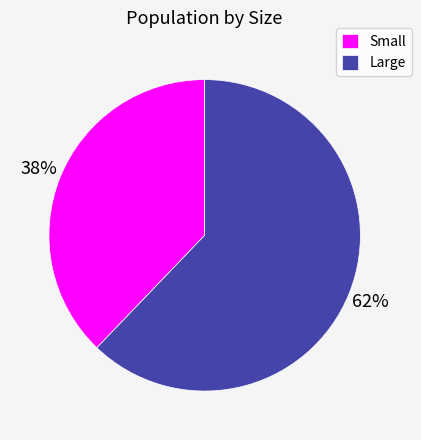

Which category has the smallest portion of the pie?

Small